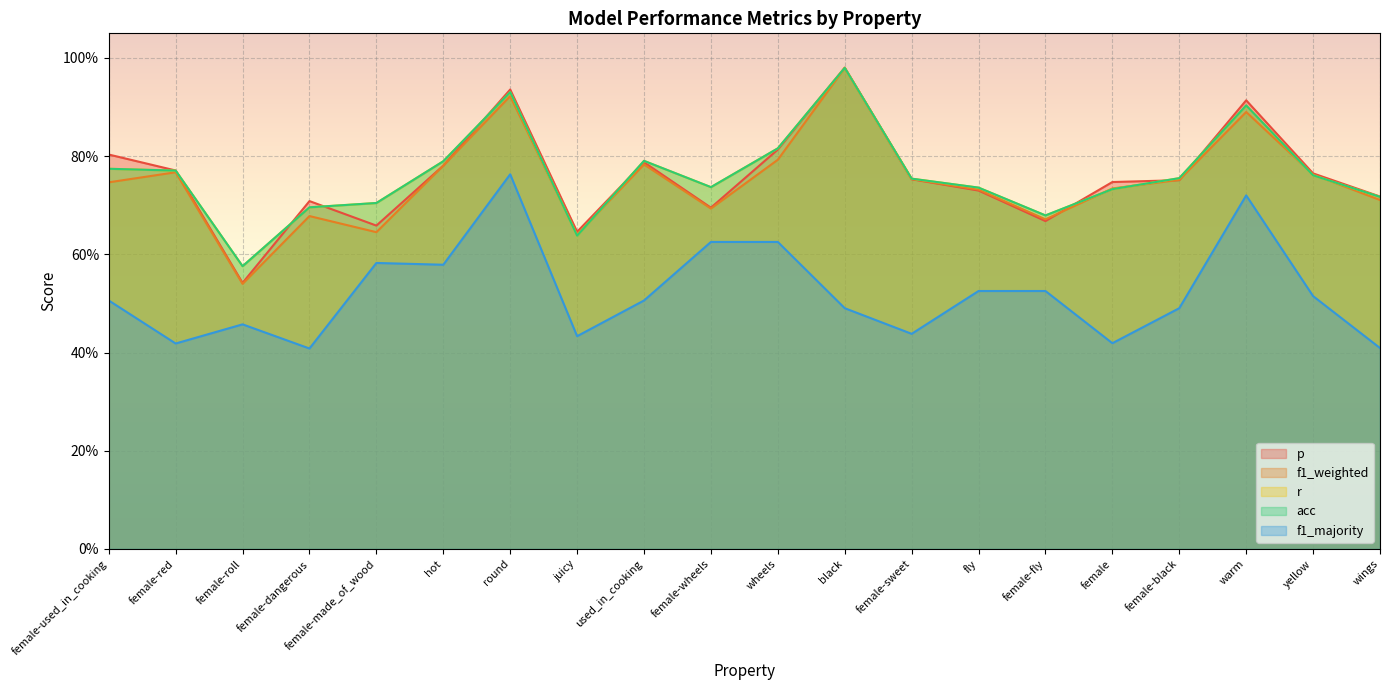

At which category does r reach its first local valley?

female-roll